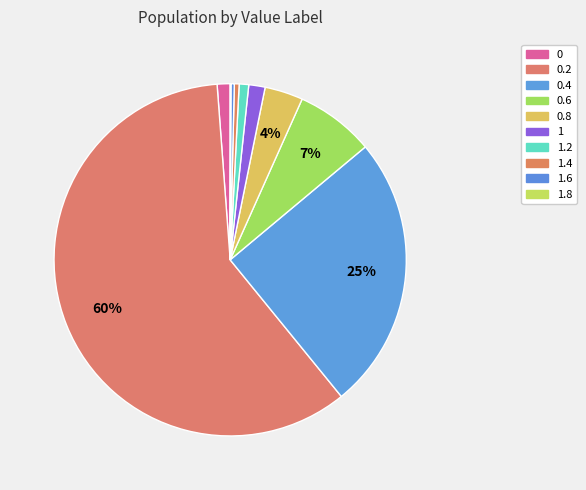

Is there any slice that represents more than half of the pie?

Yes